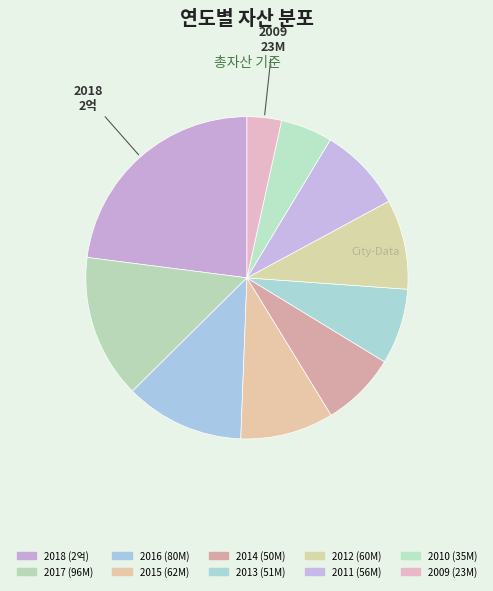

To the nearest percent, what is the combined percentage of 2018 and 2015?

32%